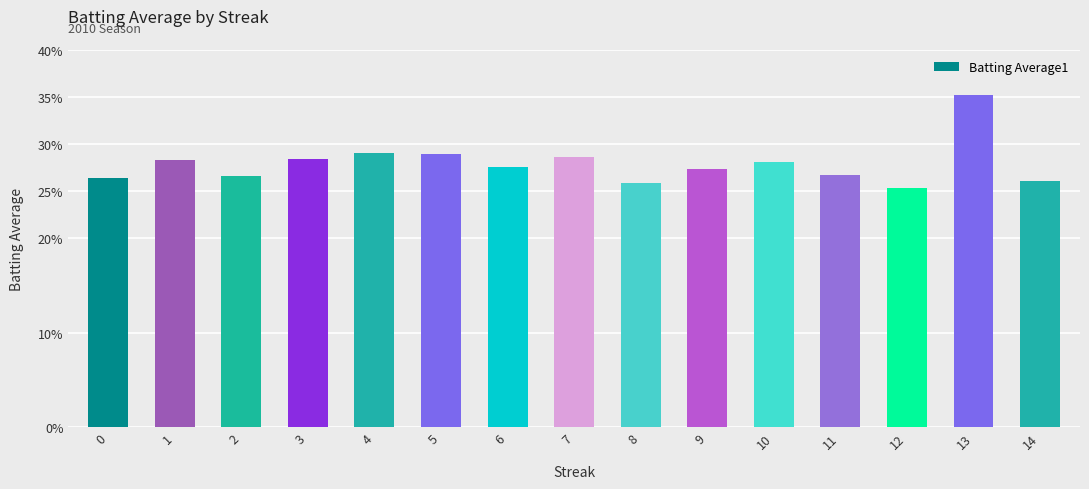

Which label corresponds to the largest value in the chart?

13